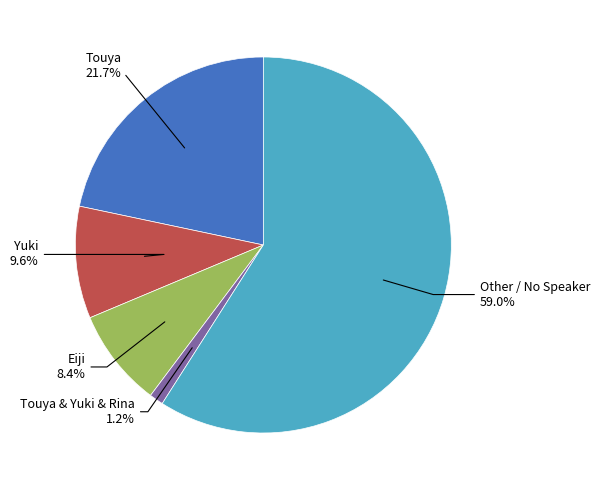

To the nearest percent, what is the difference between the largest and smallest slice percentages?

58%